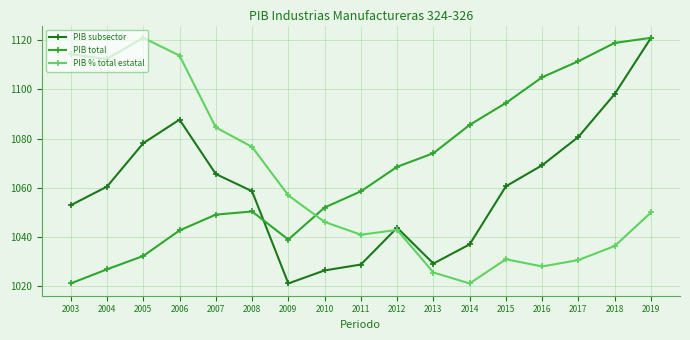

At 2010, list the series in order from smallest to largest.

PIB subsector, PIB % total estatal, PIB total